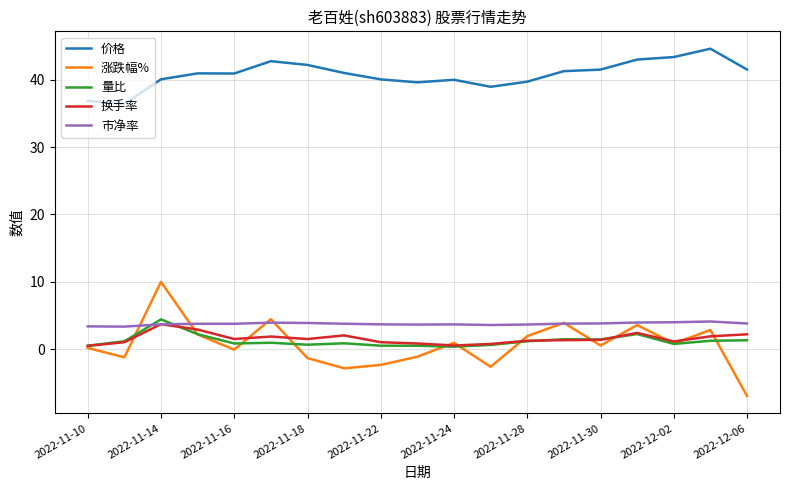

What is the minimum value shown in the chart?

-6.9